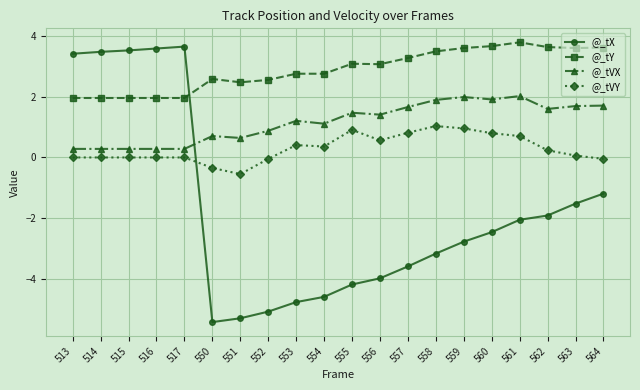

How many positive values does the @_tX series have?

5